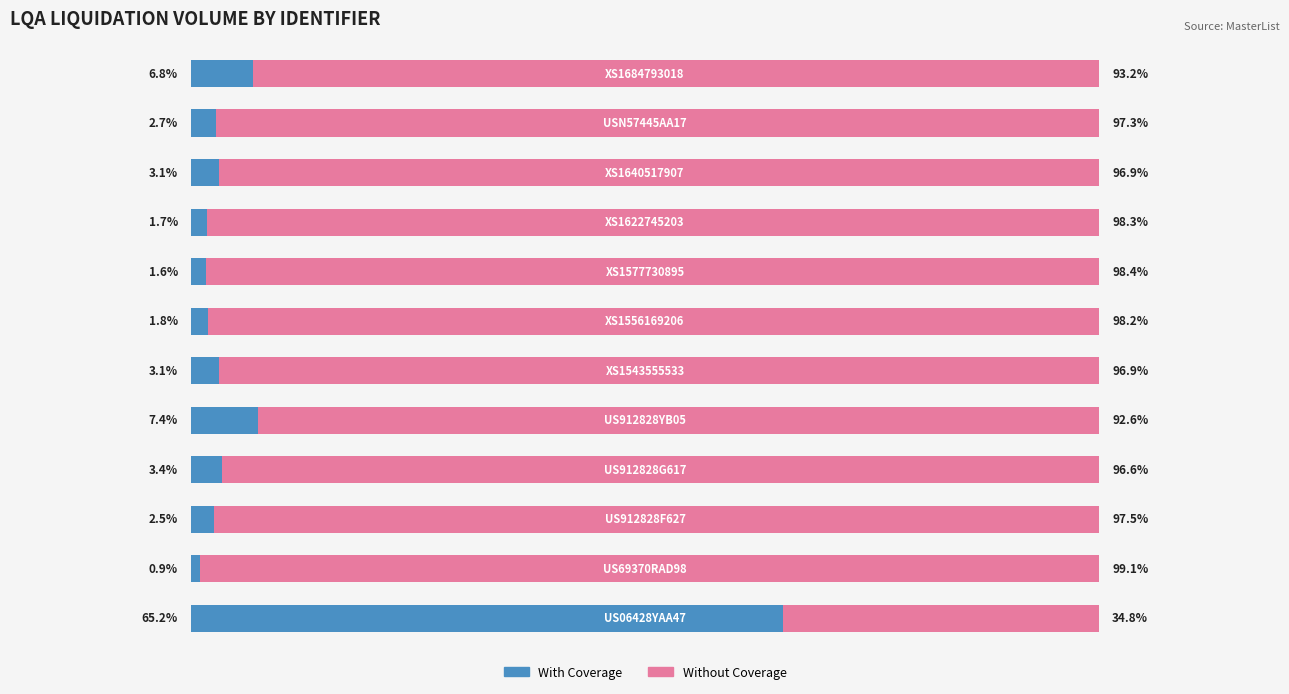

Rank the series by their maximum value, from highest to lowest.

Without Coverage, With Coverage